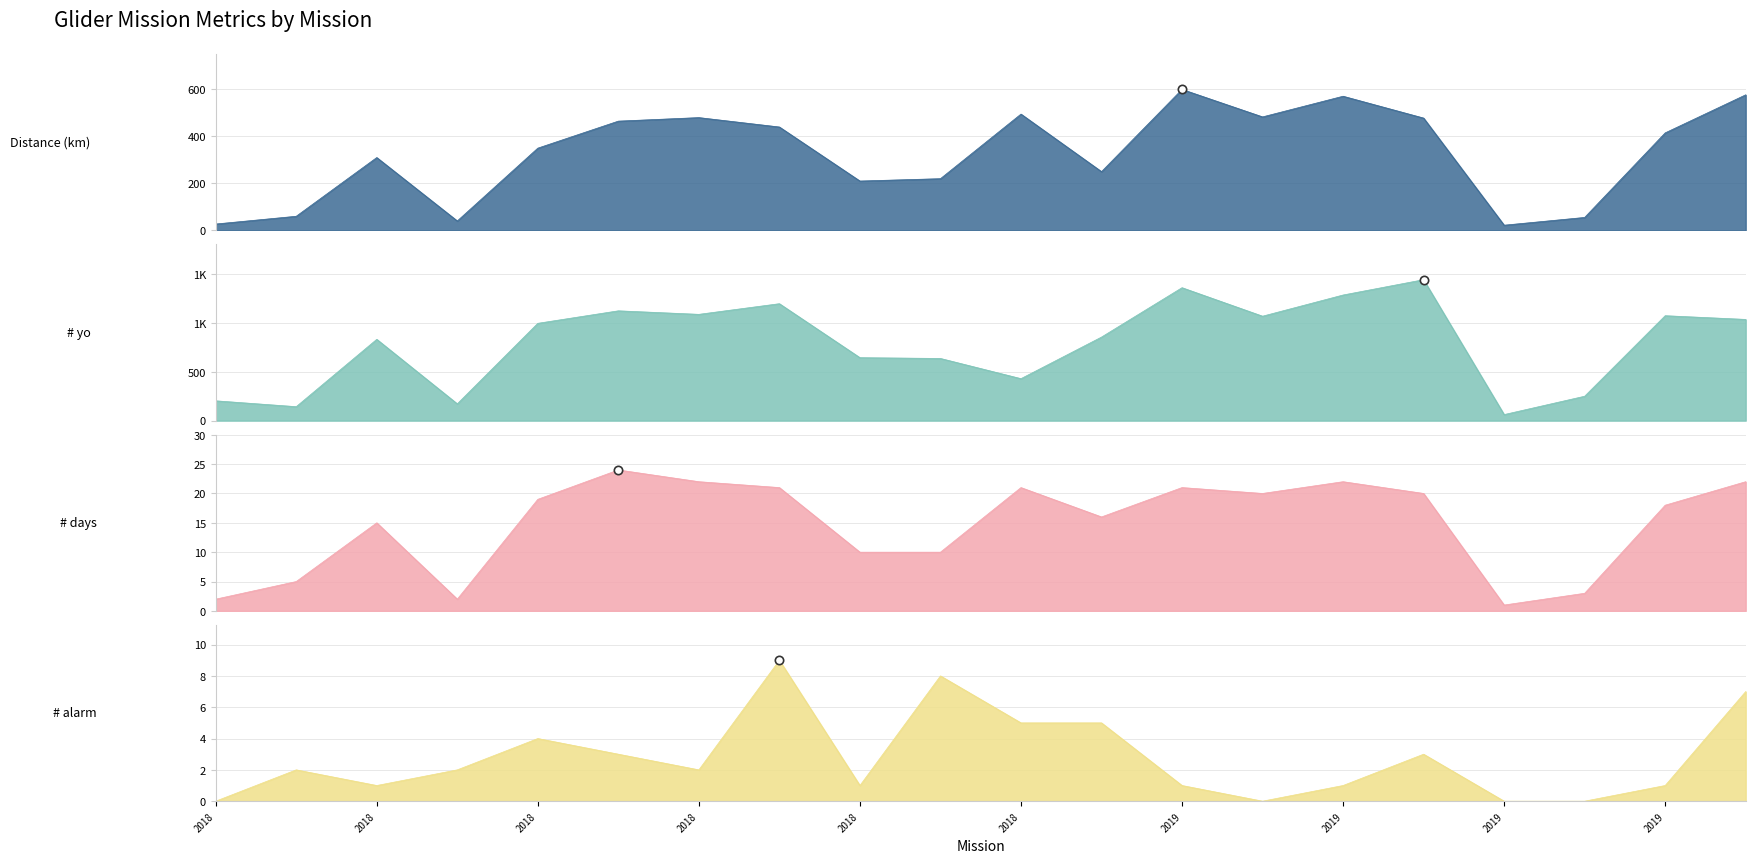

At which category is the sum across all series the highest?

2019